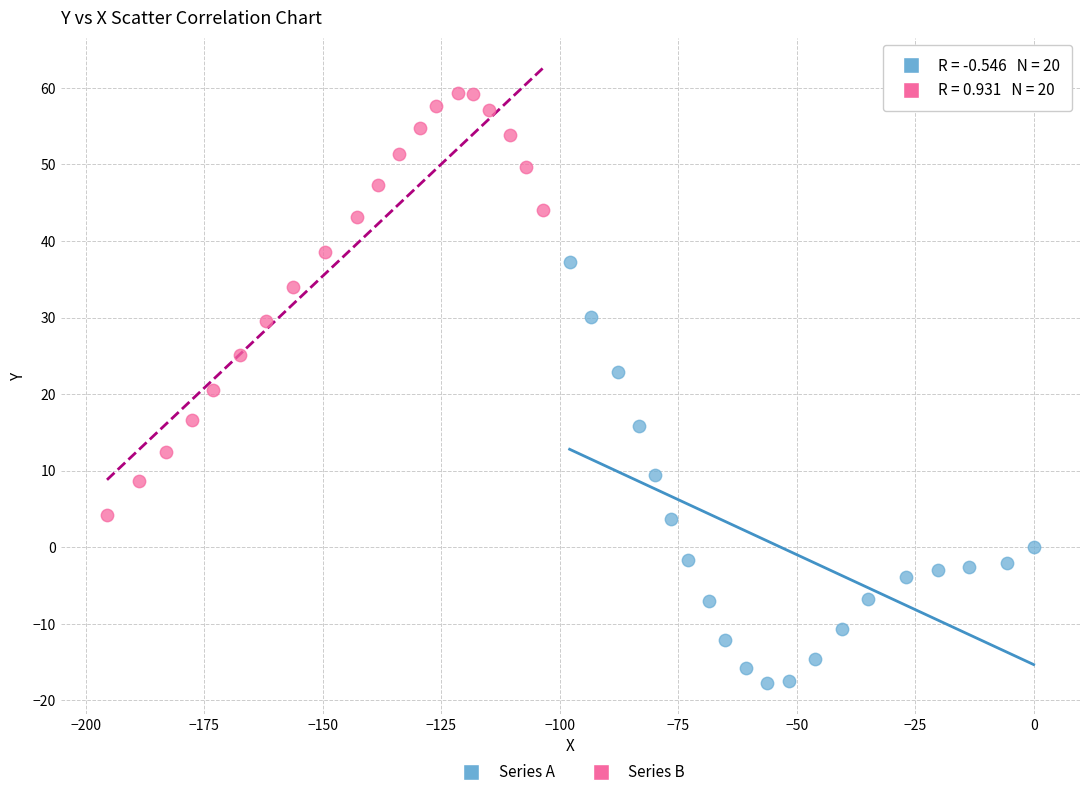

What are all the series names shown in the legend?

Series A, Series B